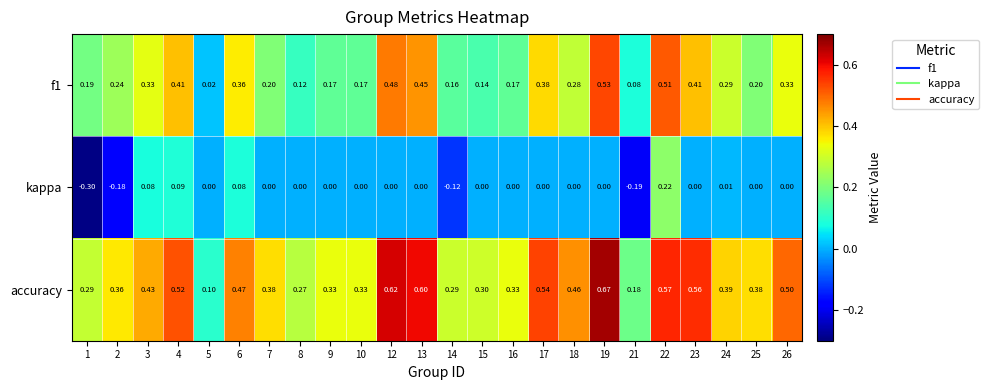

Count the number of categories in the chart.

24